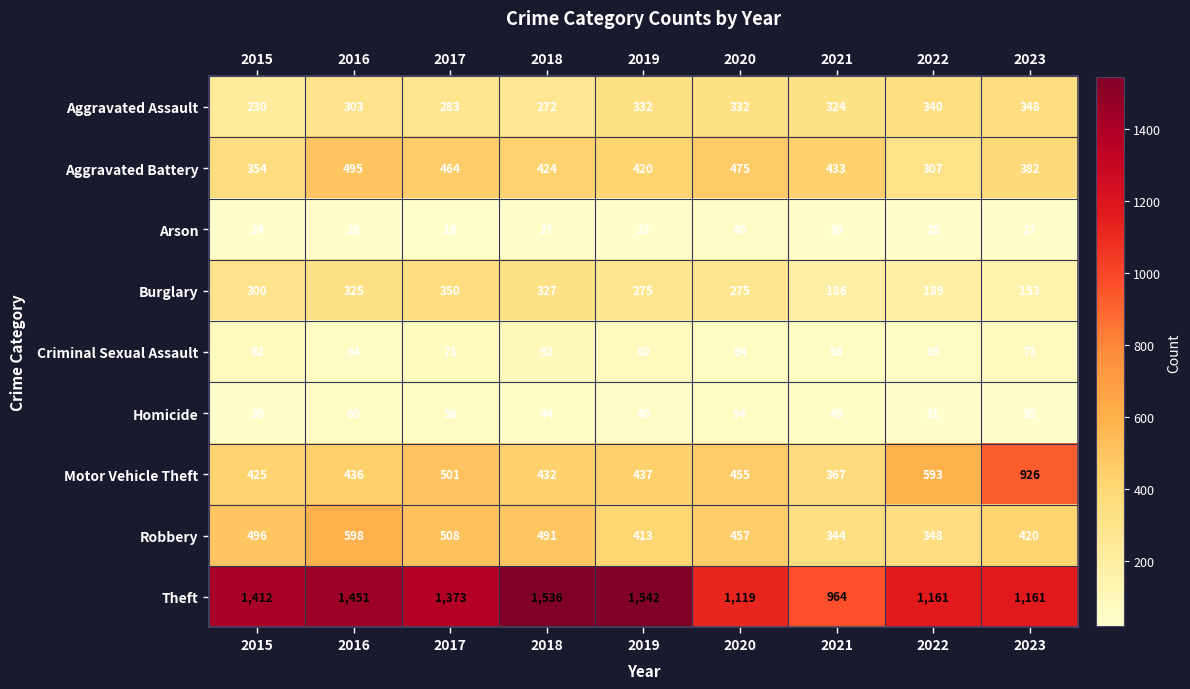

What is the approximate value of Robbery at 2018?

491